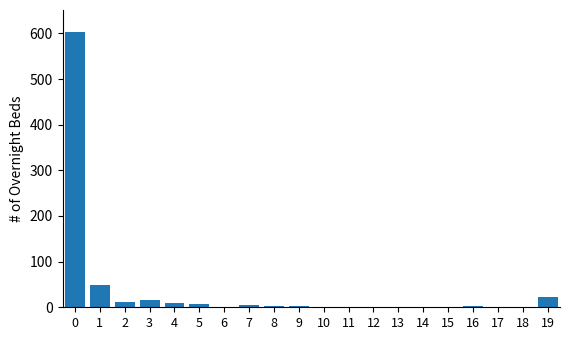

What is the sum of all values?

735